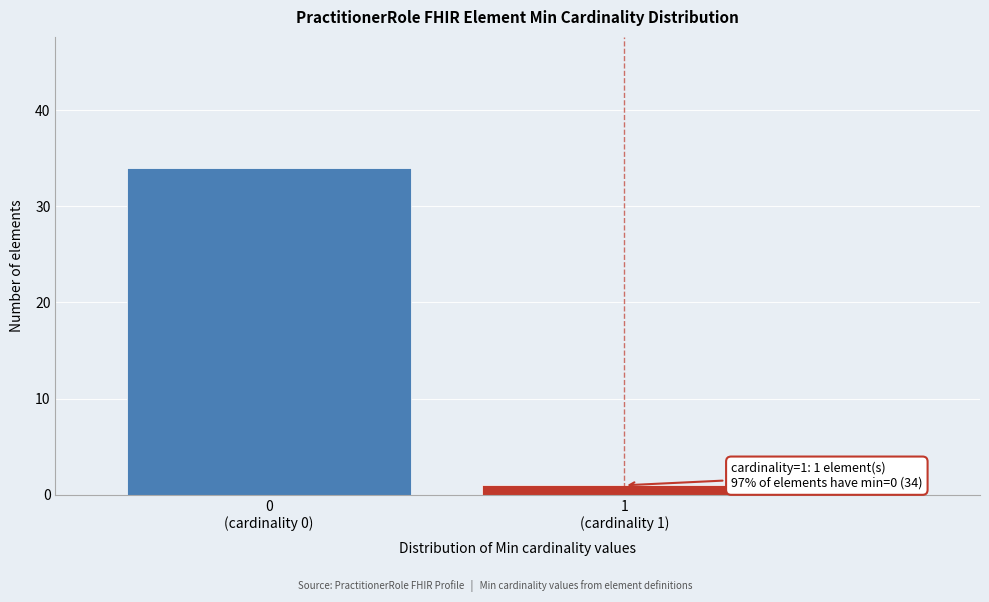

Reading left to right, transcribe all the data shown in this chart.

34	1